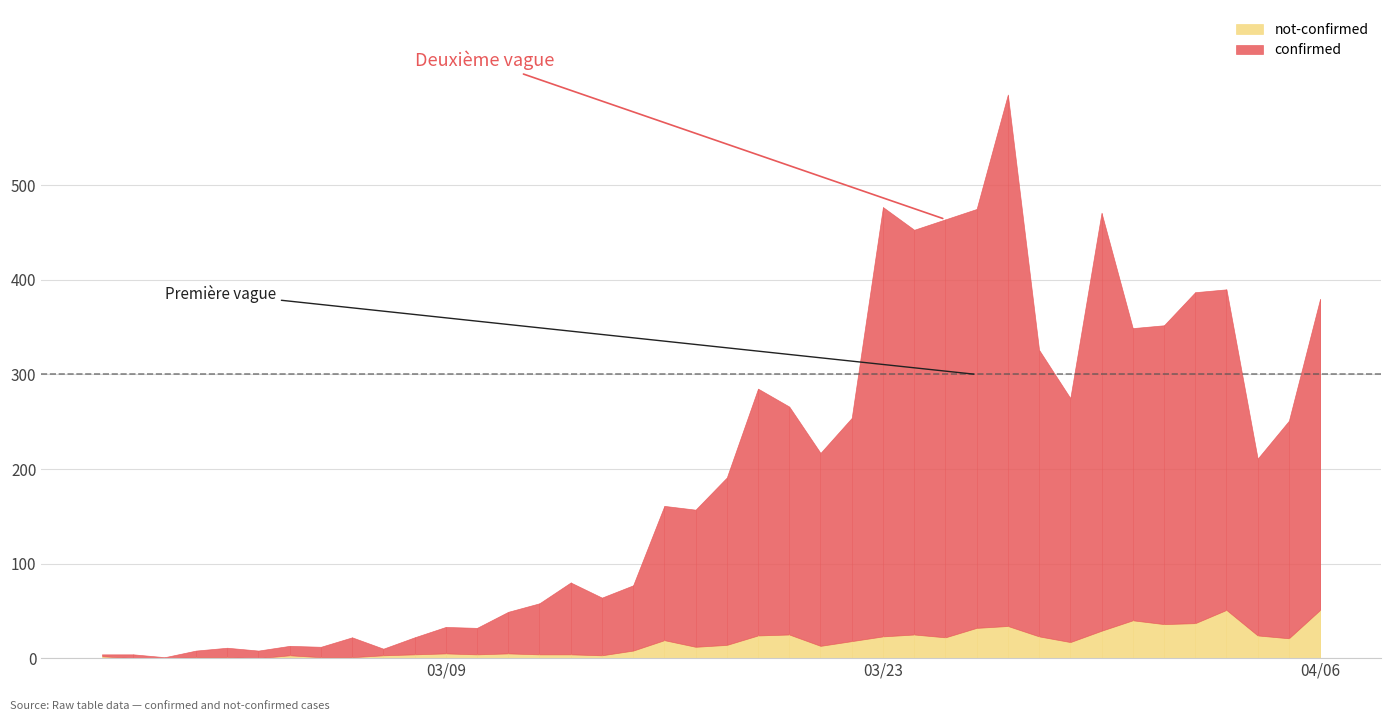

At which category does the chart reach its minimum across all series?

2020-02-28